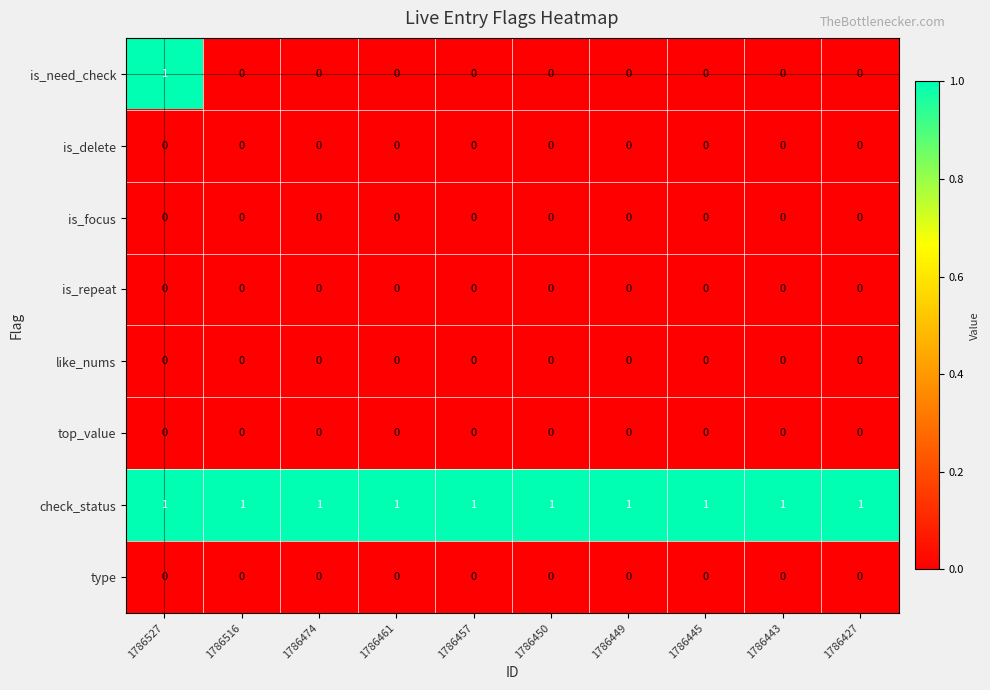

Which series has the largest total across all categories?

check_status